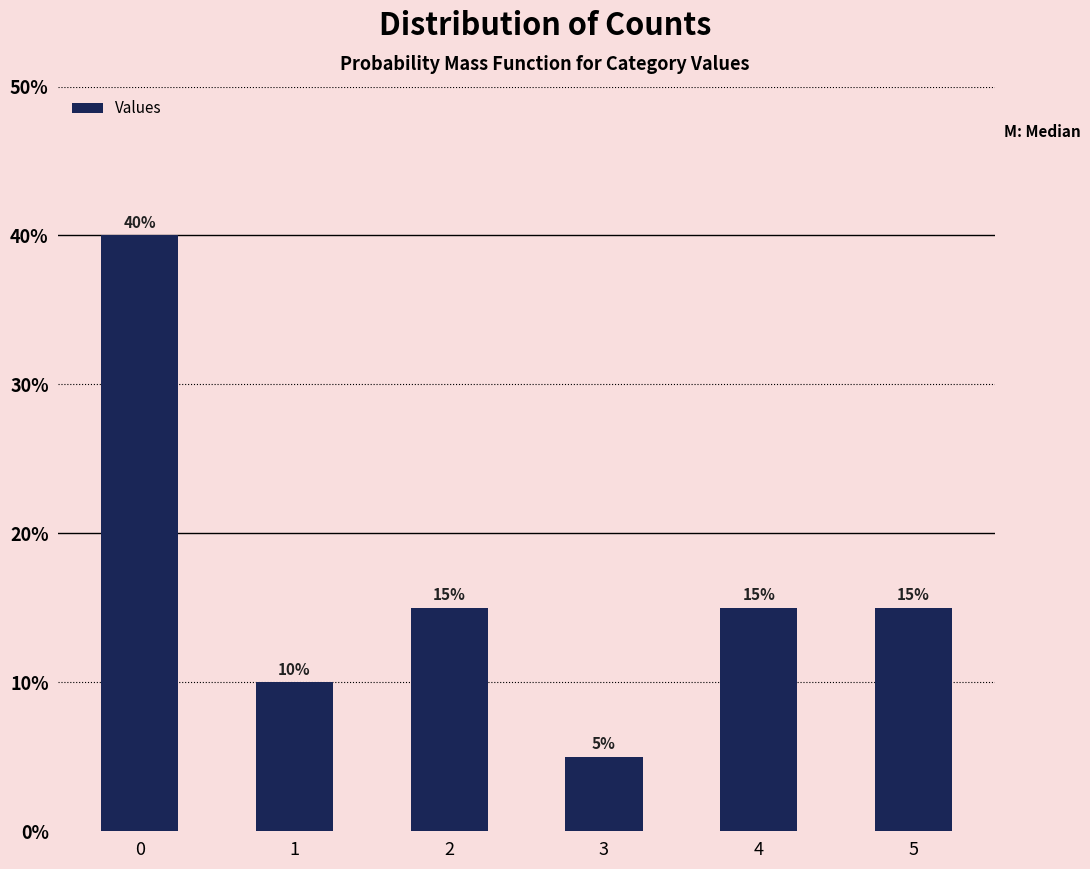

What is the value of the 1st bar from the left?

40